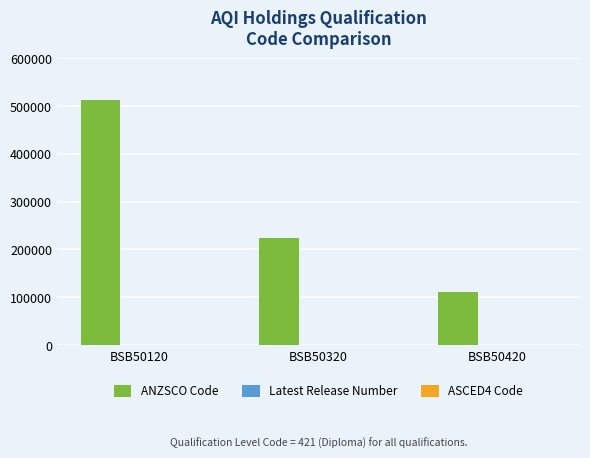

The ANZSCO Code series shows 838417 at BSB50120. True or false?

False